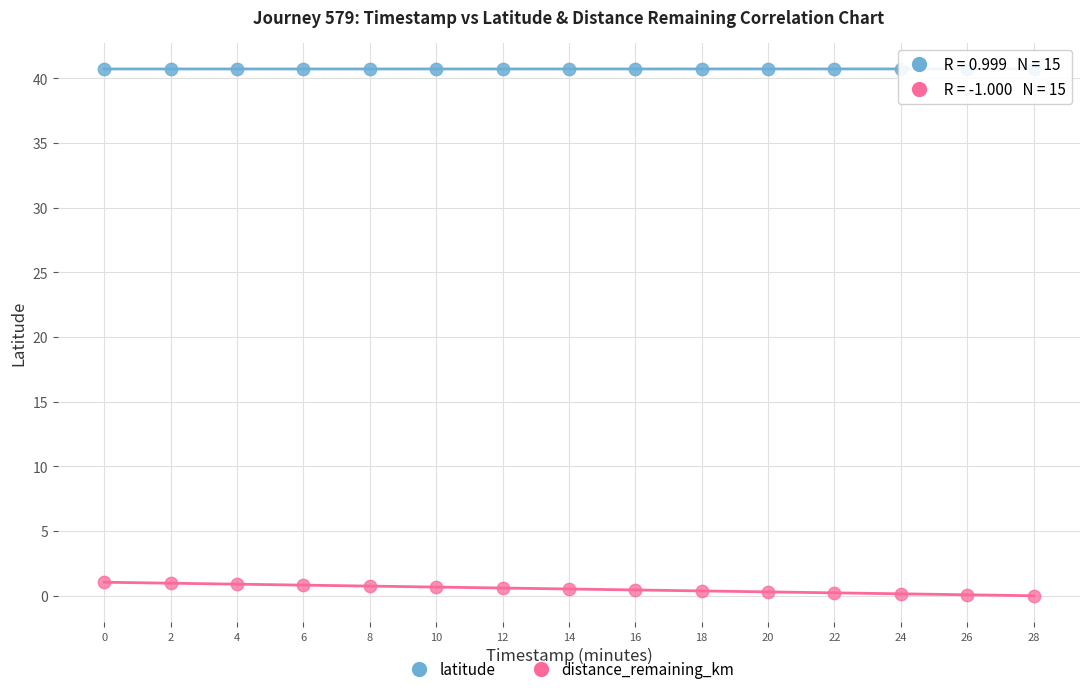

Across all data points, what is the range of Y values (max minus min)?

40.7